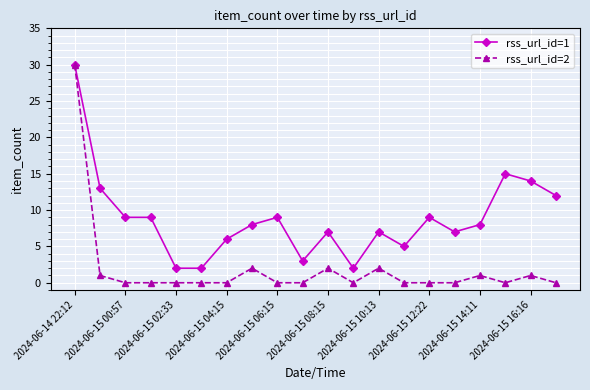

True or false: rss_url_id=2 has more than 2 points higher than both neighbors.

True